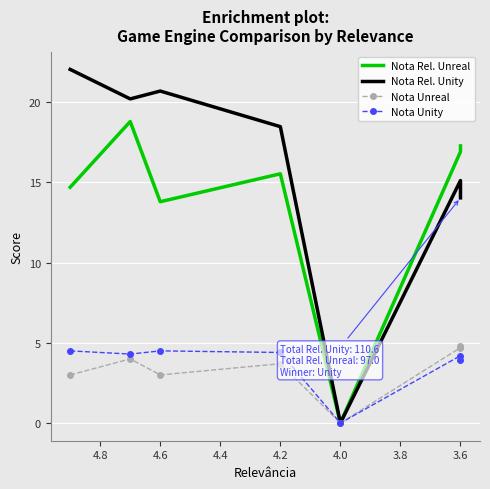

True or false: Nota Rel. Unreal has more than 1 points higher than both neighbors.

True